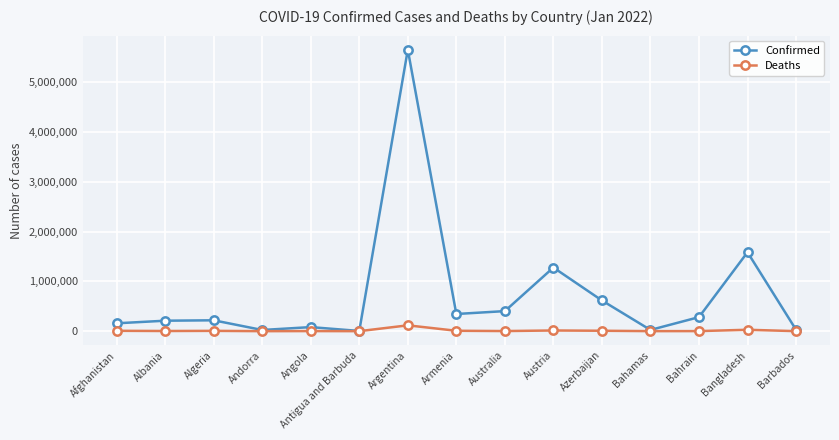

True or false: Confirmed has more than 1 interior local peaks.

True